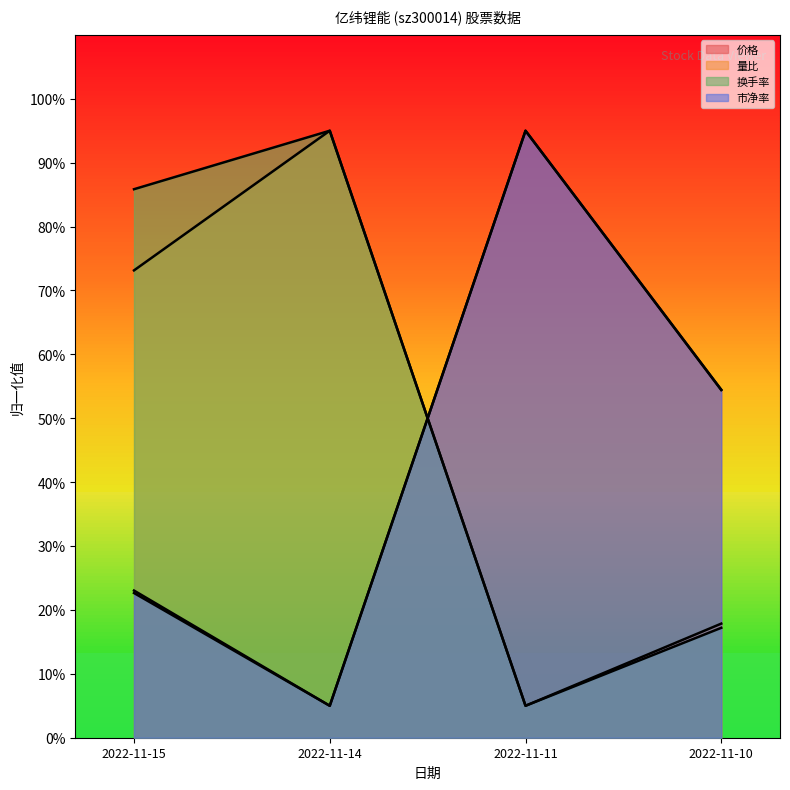

Where is 市净率 nearest to the value 50?

2022-11-10